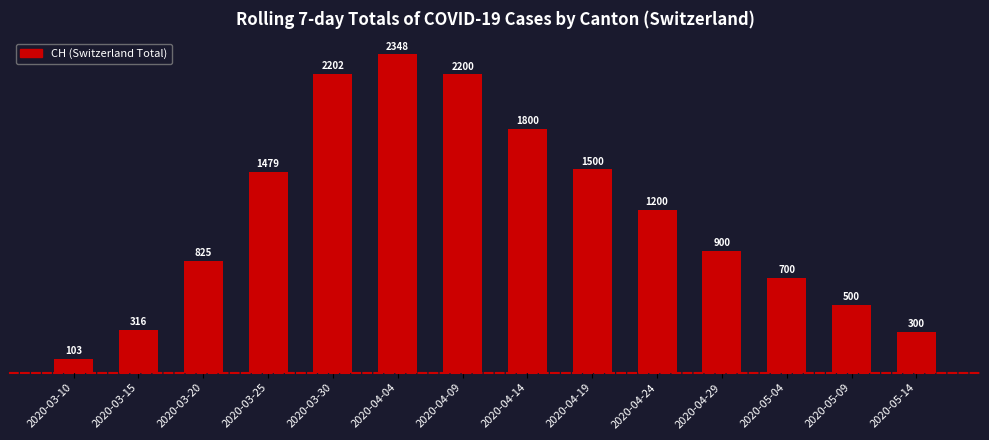

What is the sum of all values?

16373